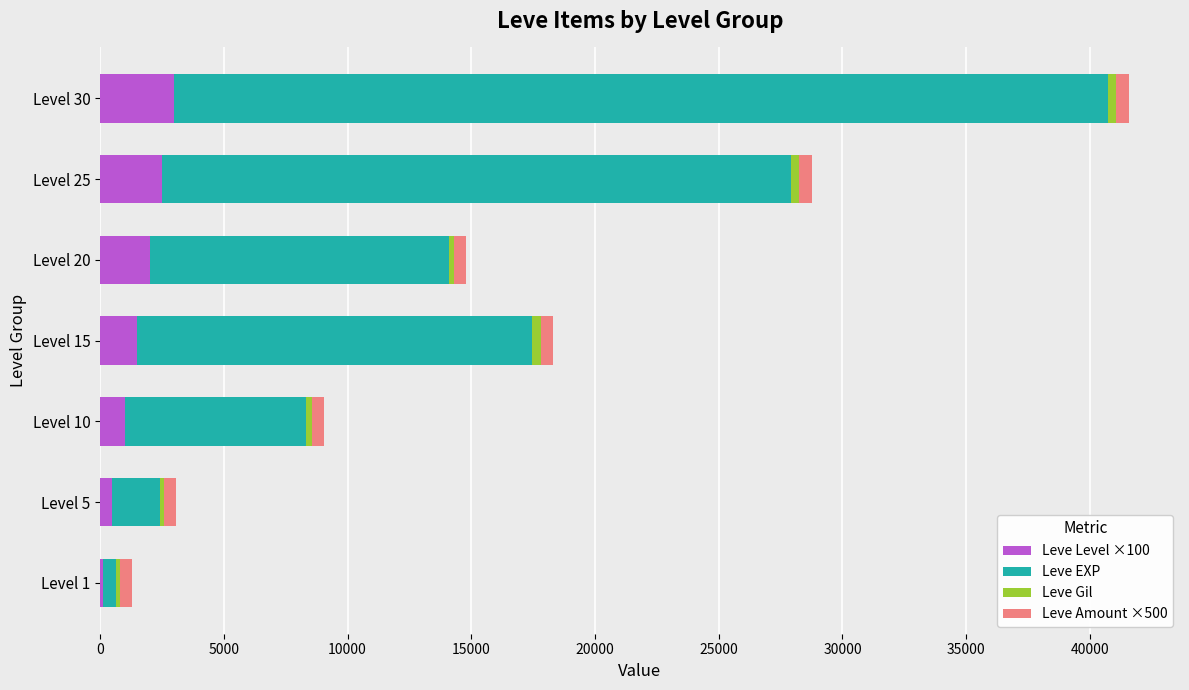

At which category is the sum across all series the highest?

Level 30